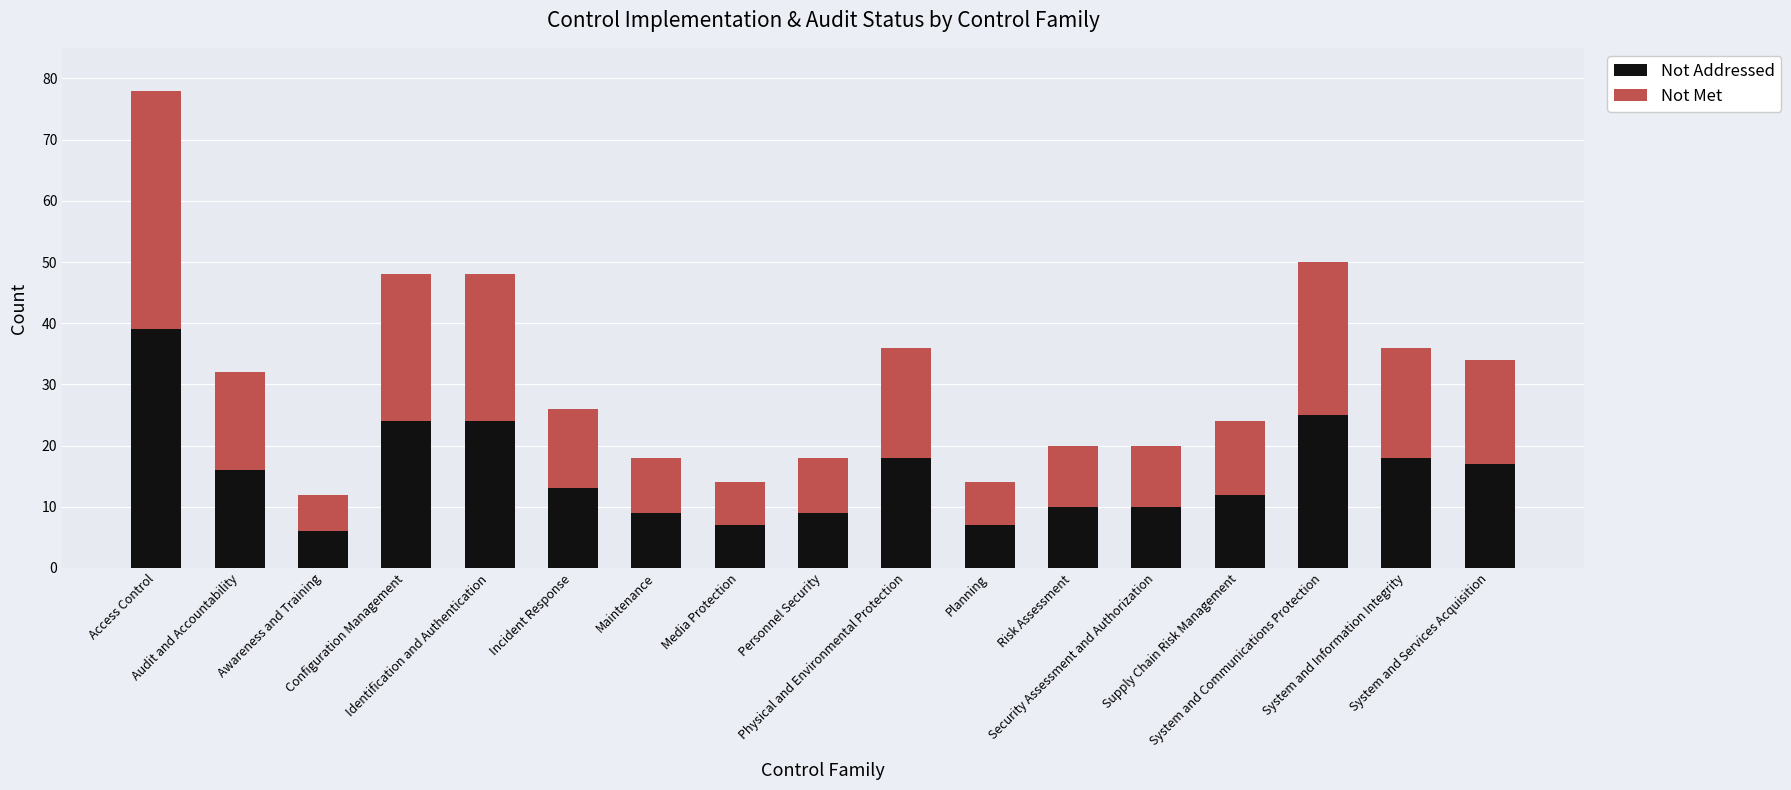

What is the sum of all Not Addressed values?

264